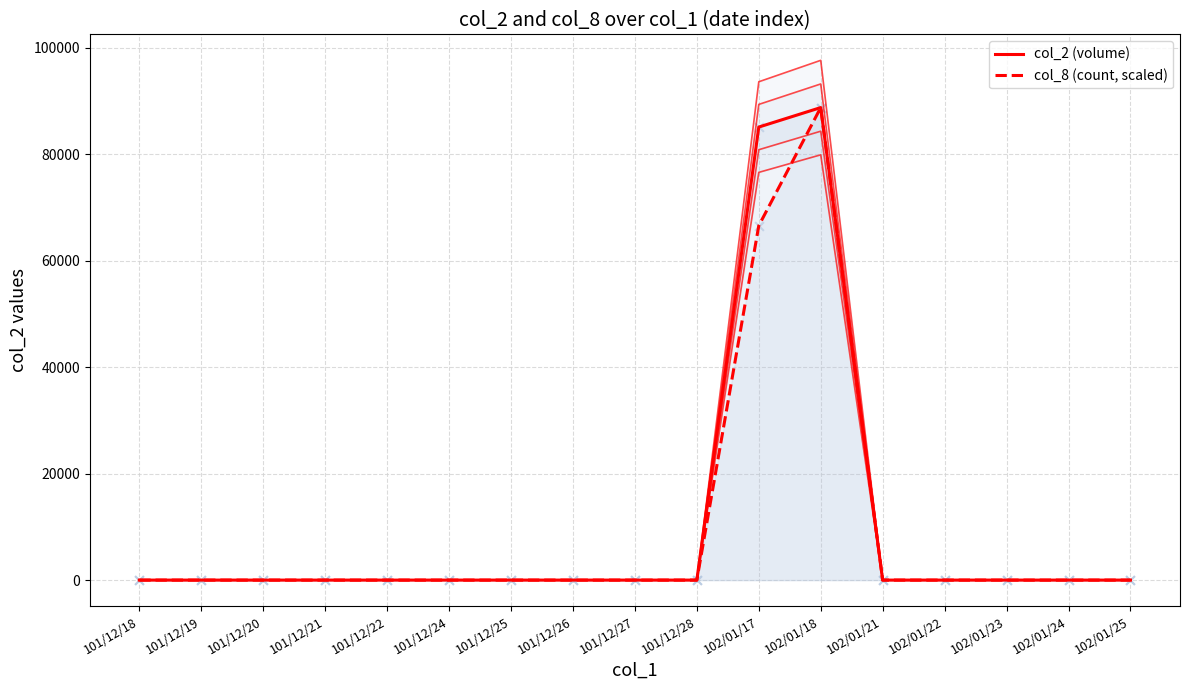

Which series reaches the minimum Y coordinate?

col_2 (volume)